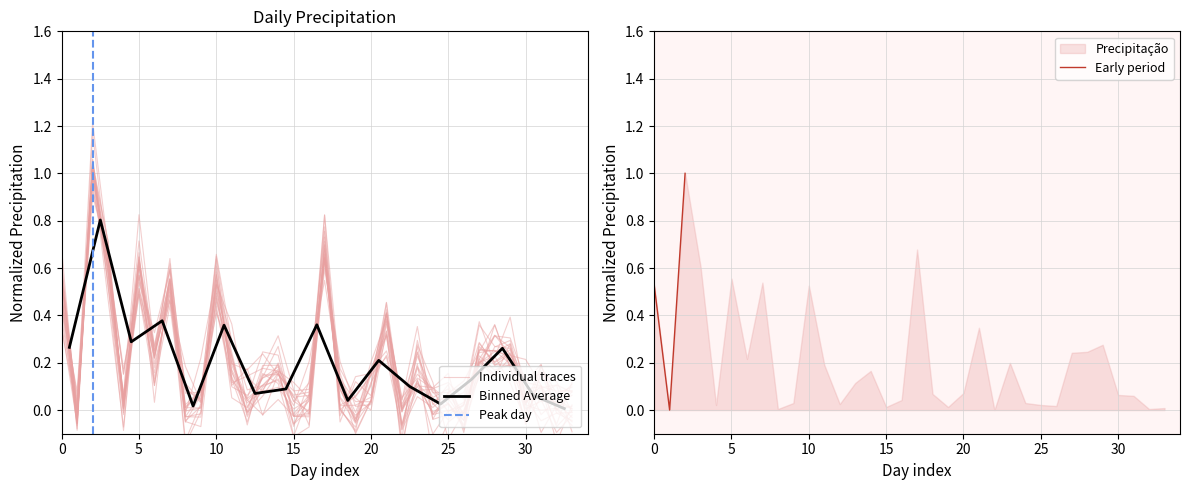

Reading left to right, extract all data points from this chart.

0.6	-0.0	1.0	0.6	0.0	0.6	0.3	0.6	0.1	0.0	0.6	0.2	0.0	0.1	0.2	0.1	-0.0	0.8	-0.0	-0.1	0.2	0.4	0.0	0.2	0.0	-0.0	0.0	0.2	0.3	0.3	0.0	0.0	0.0	-0.0